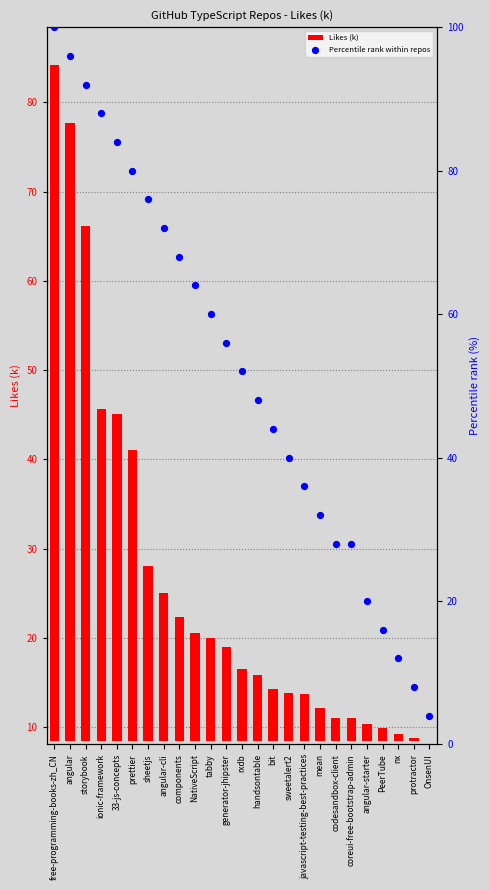

Is the value of Likes (k) at codesandbox-client greater than the value of Percentile rank within repos at codesandbox-client?

No